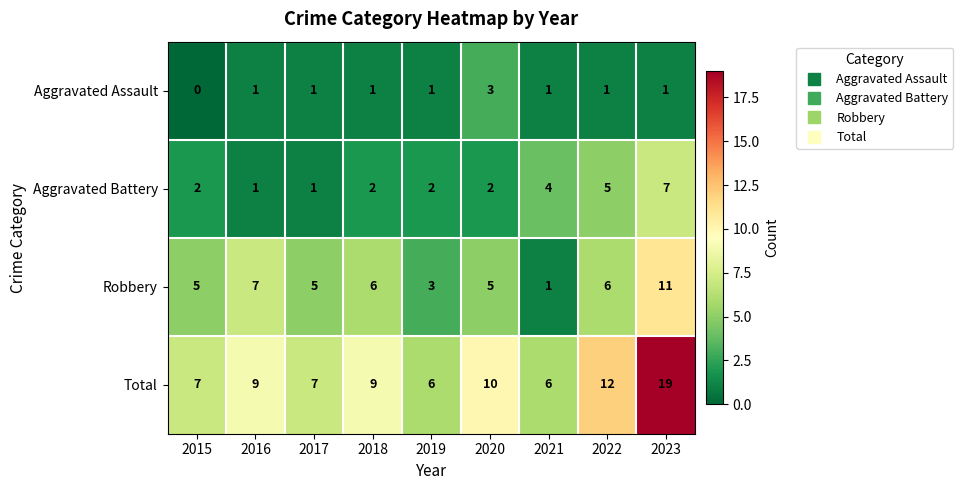

What is the total value across all series at 2016?

18